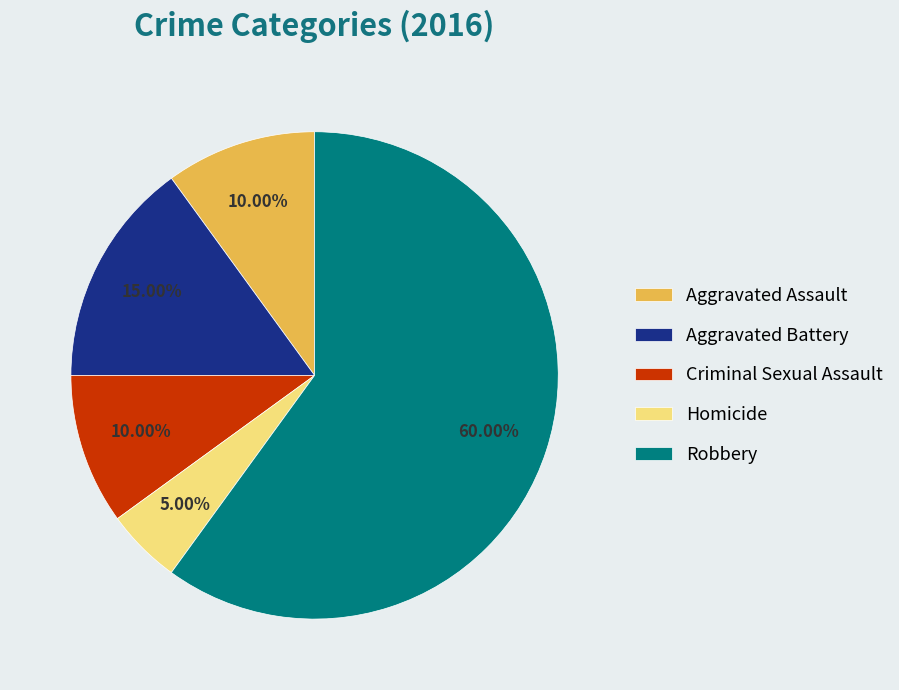

Between Aggravated Battery and Homicide, which is larger?

Aggravated Battery